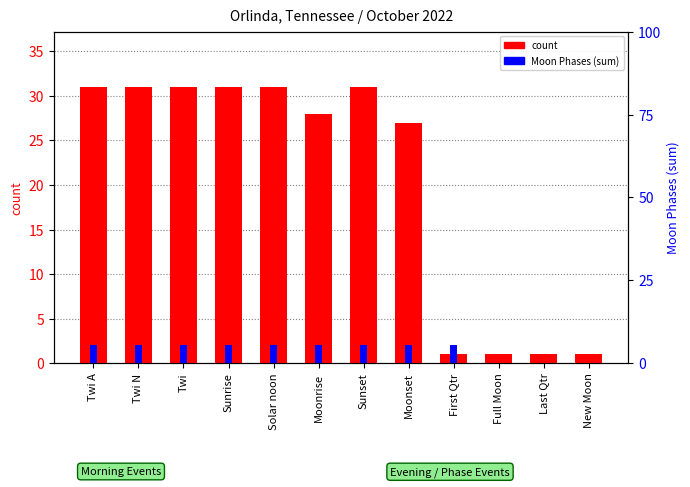

List the series in order of their overall mean, highest first.

count, Moon Phases